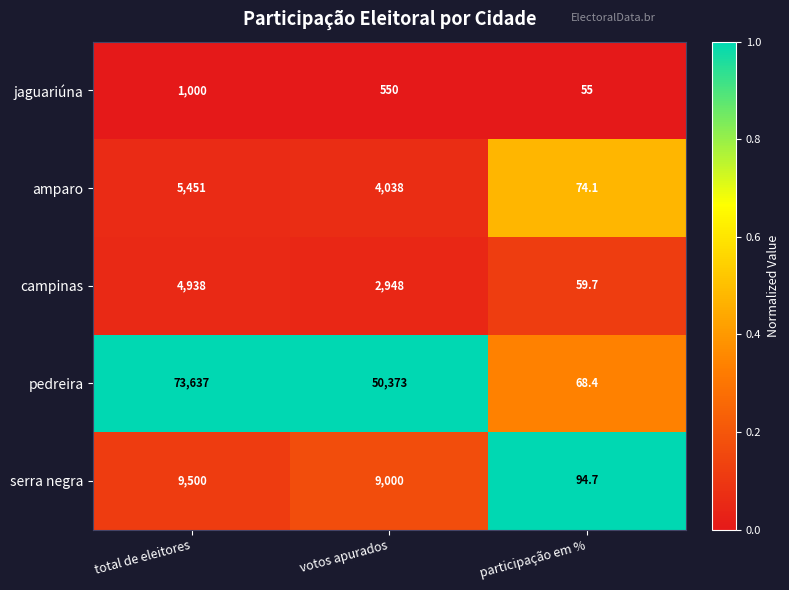

True or false: pedreira has a value of 68.4 at participação em %.

True